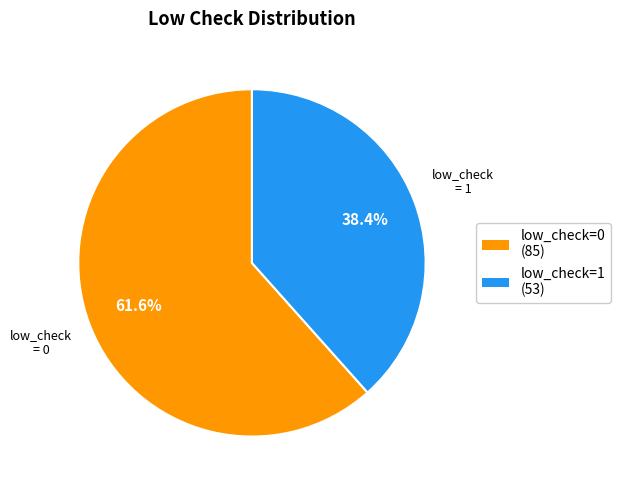

Between low_check=1 and low_check=0, which is larger?

low_check=0